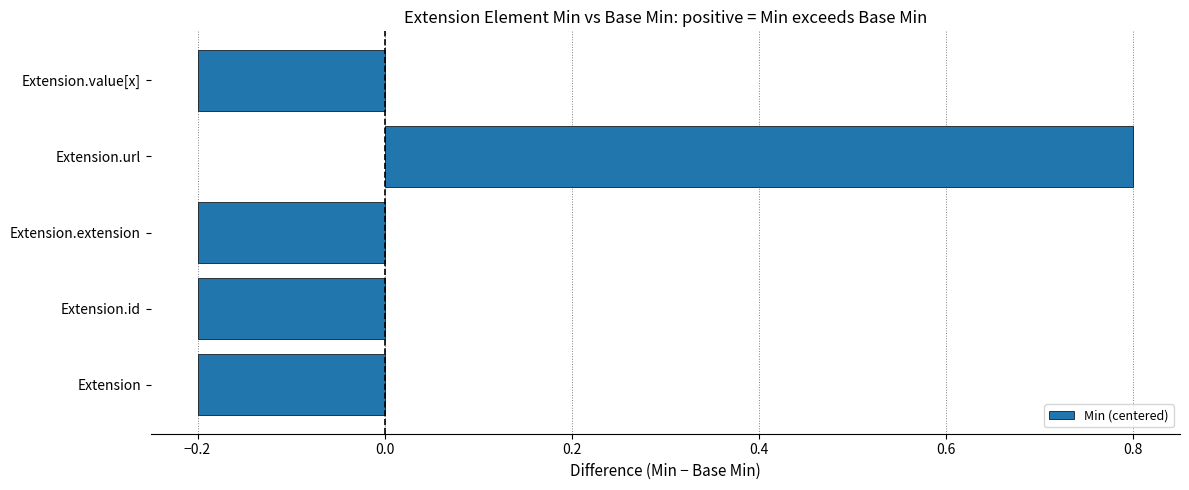

What is the difference between the maximum and second lowest values?

1.0